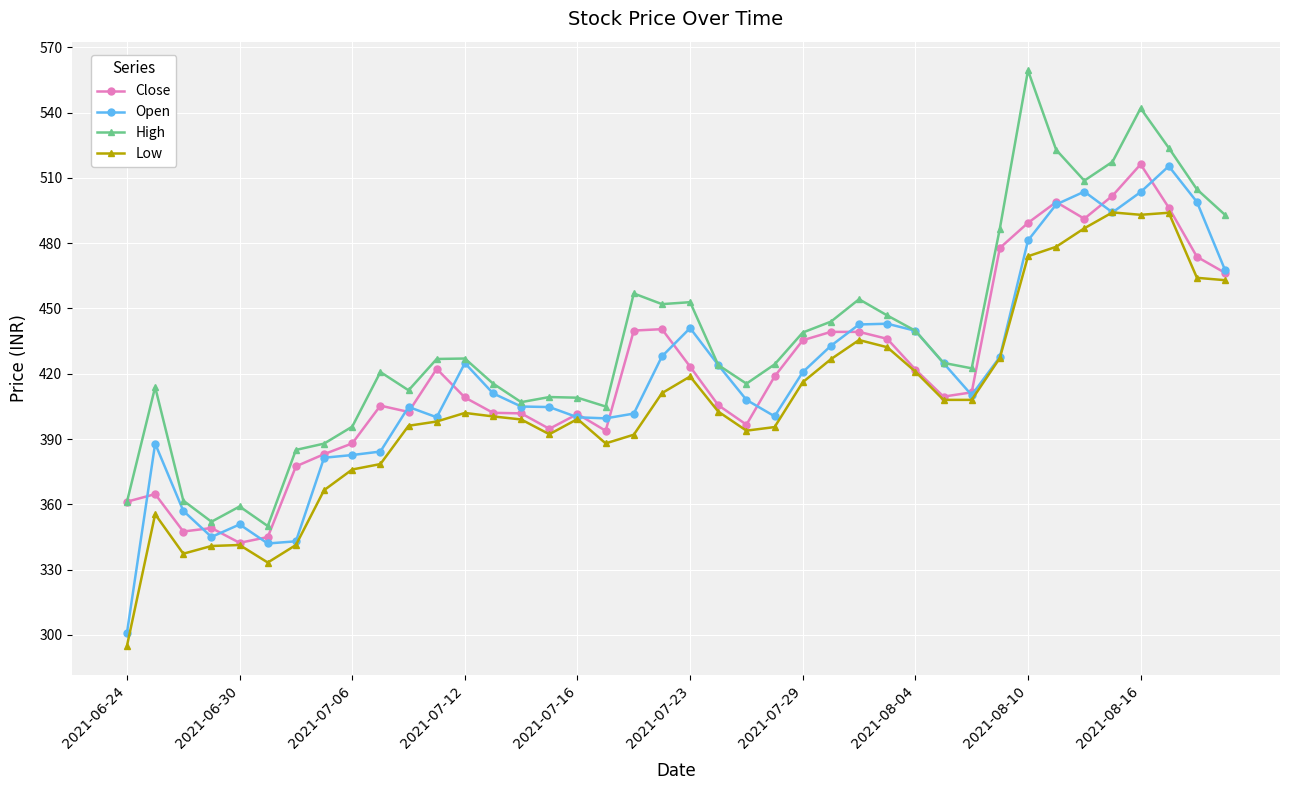

What is the value of the Low point at the 28th from the left?

432.2